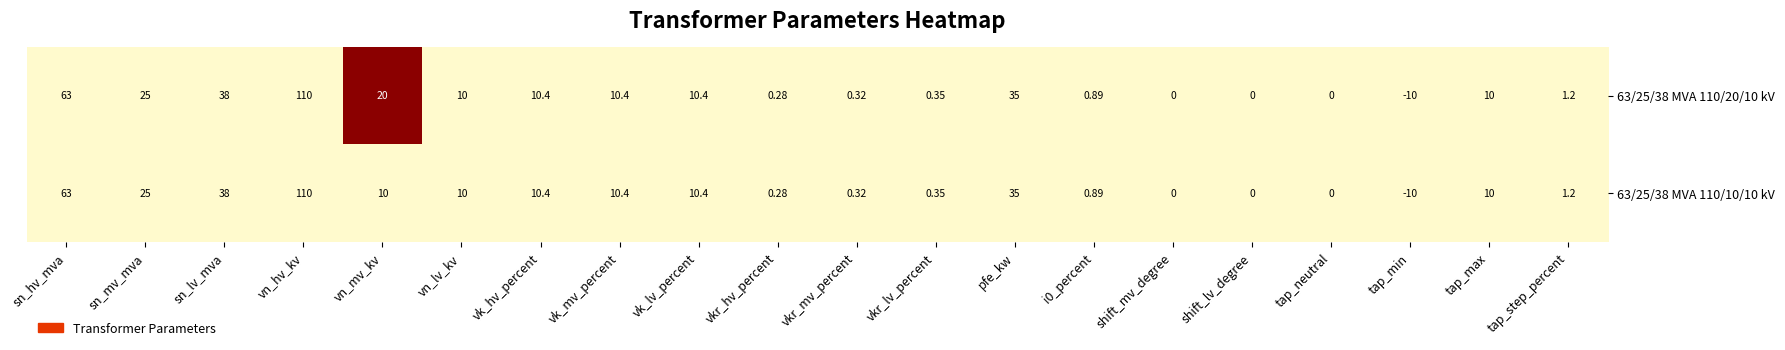

At which label does 63/25/38 MVA 110/20/10 kV reach its minimum?

tap_min